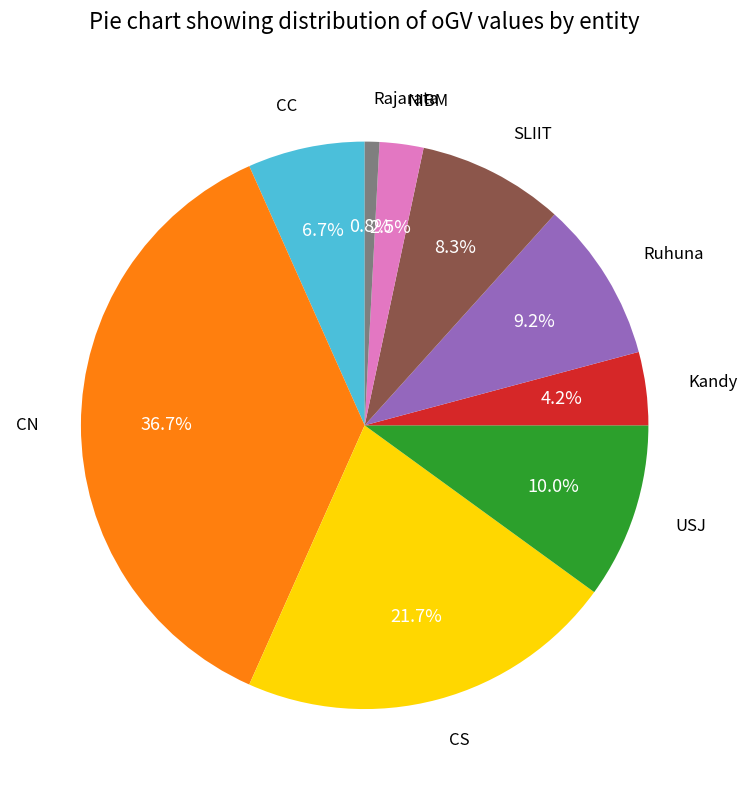

How many segments does this pie chart have?

9